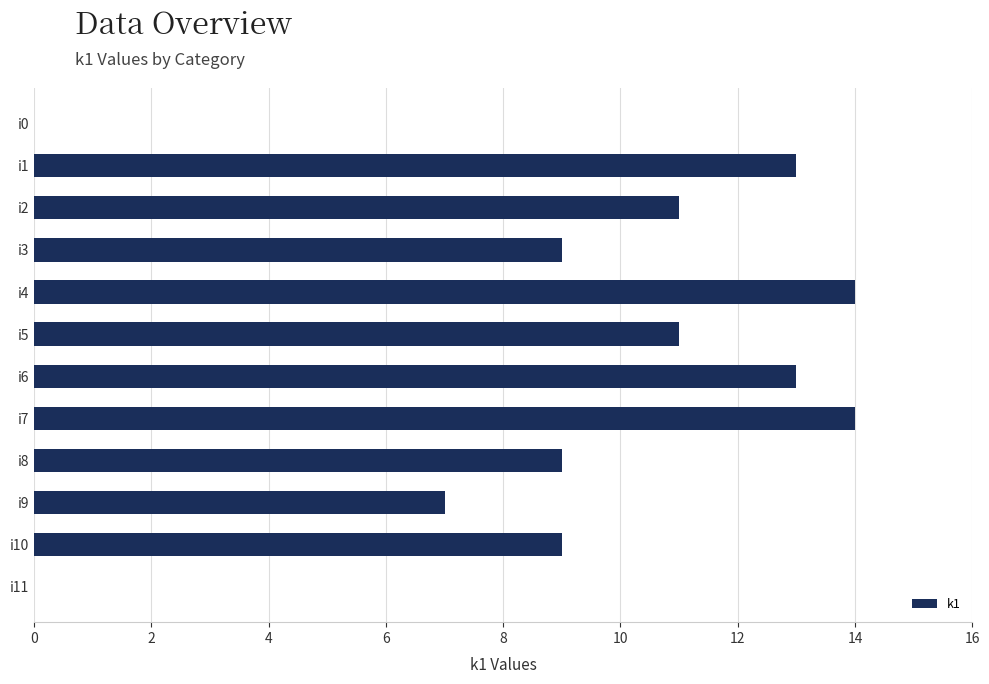

The value at i10 is 14. True or false?

False